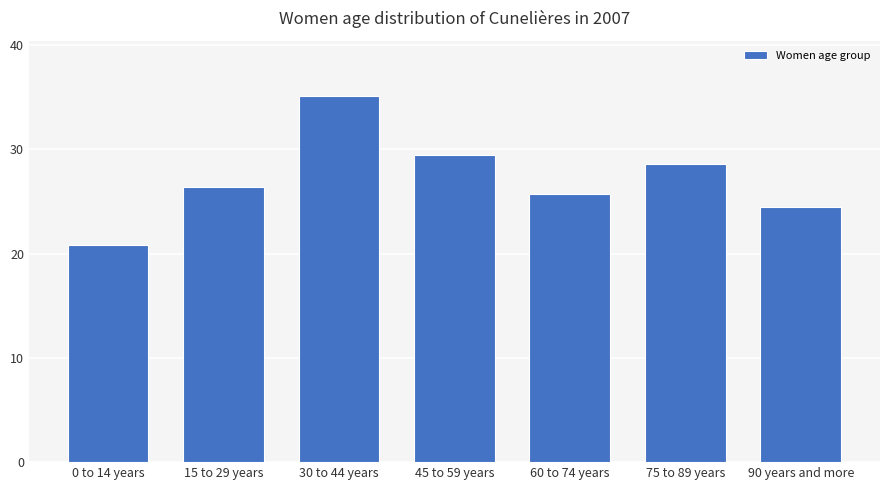

Reading right to left, what are all the values shown in this chart?

90 years and more=24.4	75 to 89 years=28.6	60 to 74 years=25.7	45 to 59 years=29.4	30 to 44 years=35.1	15 to 29 years=26.4	0 to 14 years=20.9